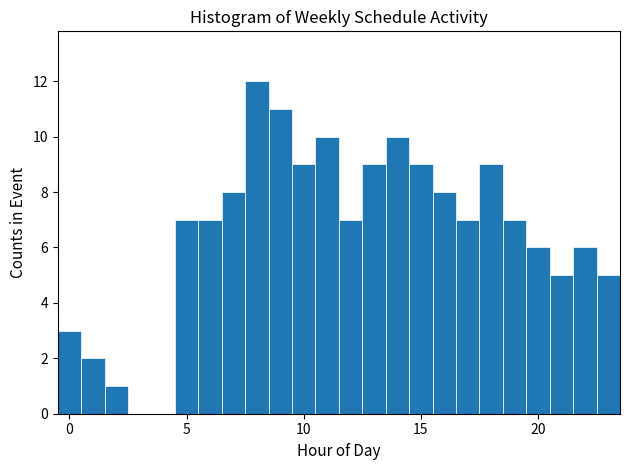

Read against the x-axis, roughly where is the centre of the tallest bar?

8.0